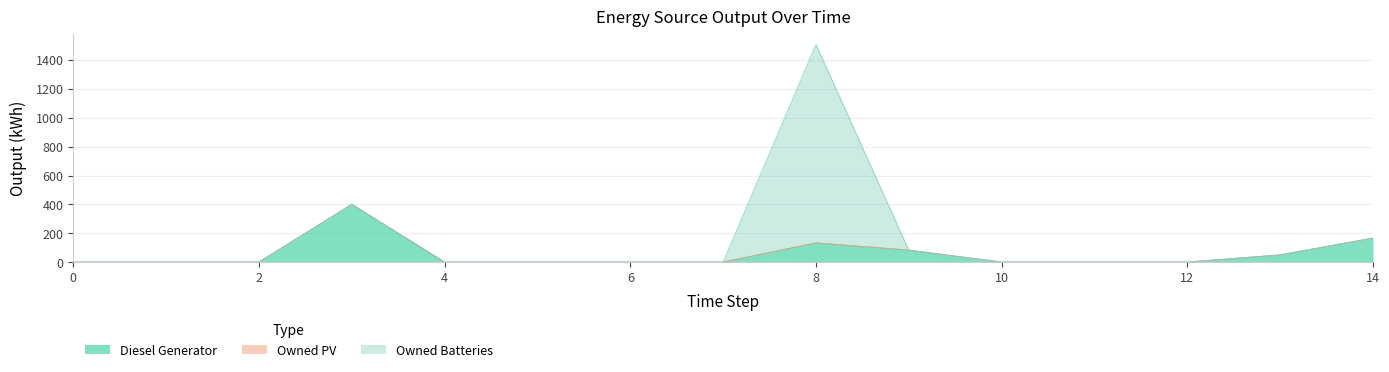

Read the Diesel Generator value at 14, to the nearest 10.

170